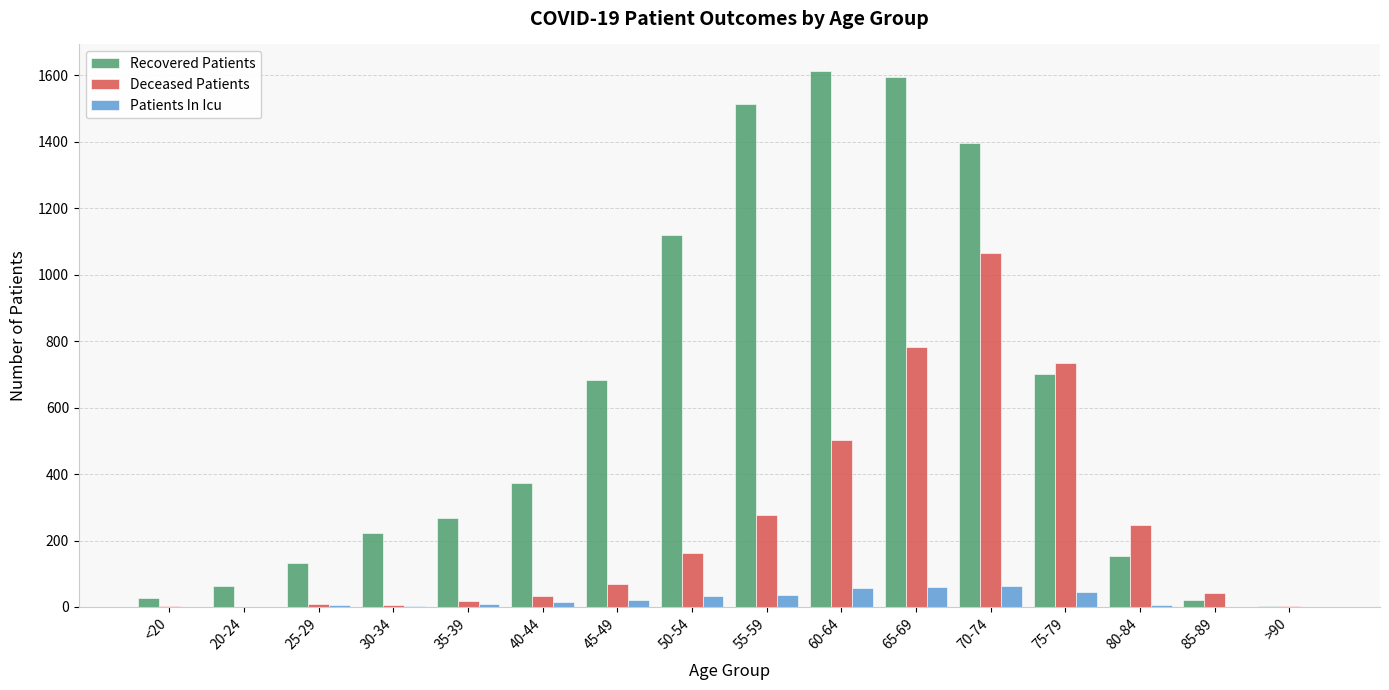

Between <20 and 80-84, which series saw the biggest shift?

Deceased Patients